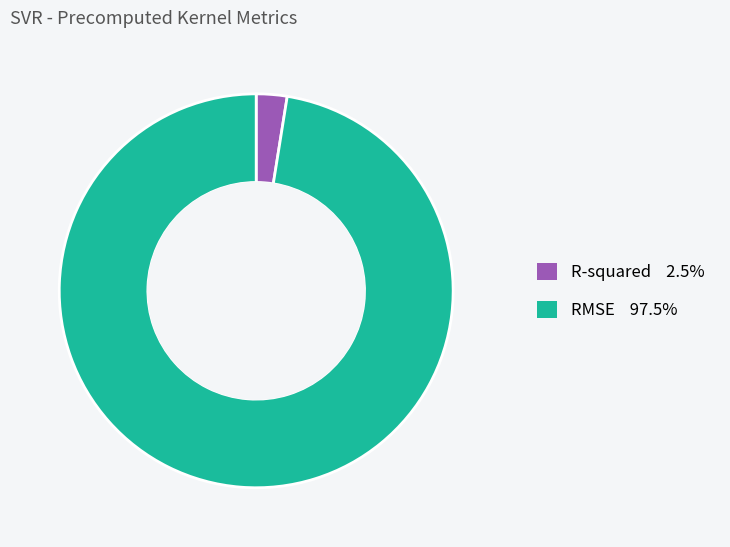

Which category accounts for the majority?

RMSE